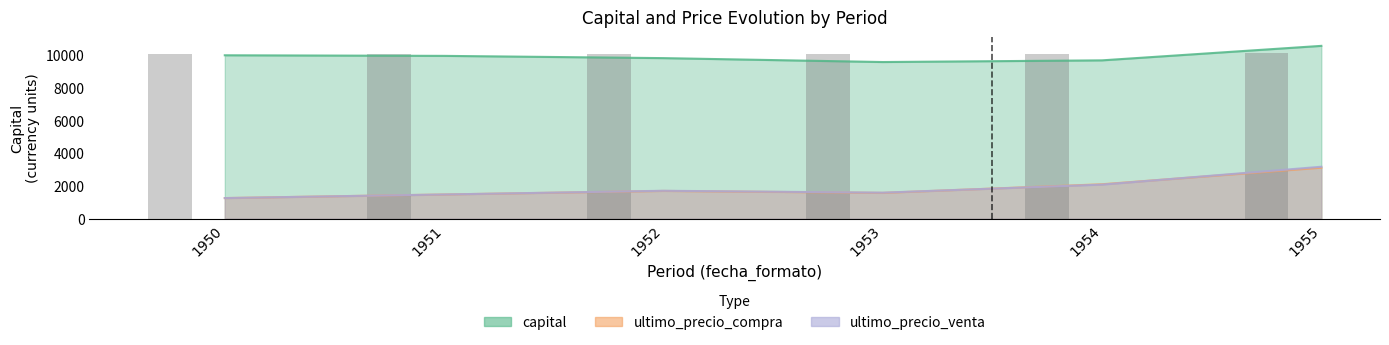

What is the maximum value for capital?

10576.1